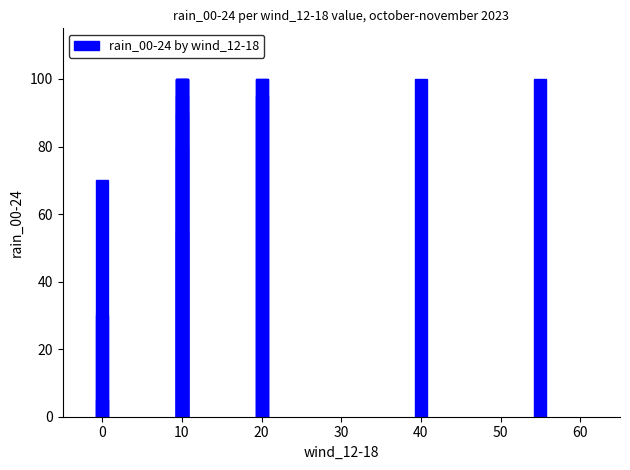

What is the minimum value shown in the chart?

5